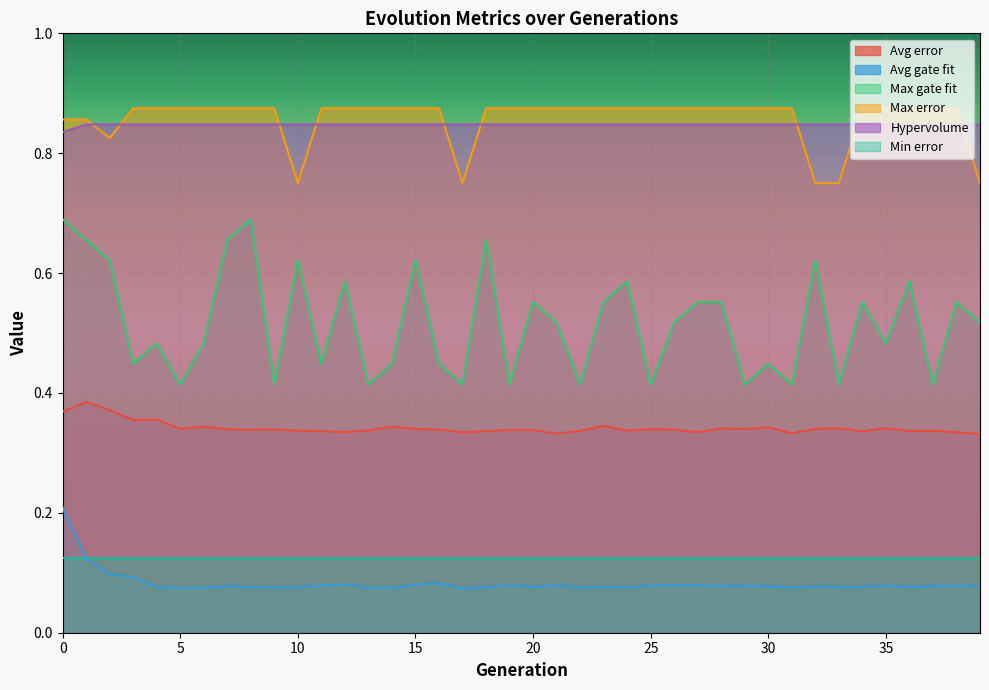

Which series changed the most between 8 and 15?

Max gate fit